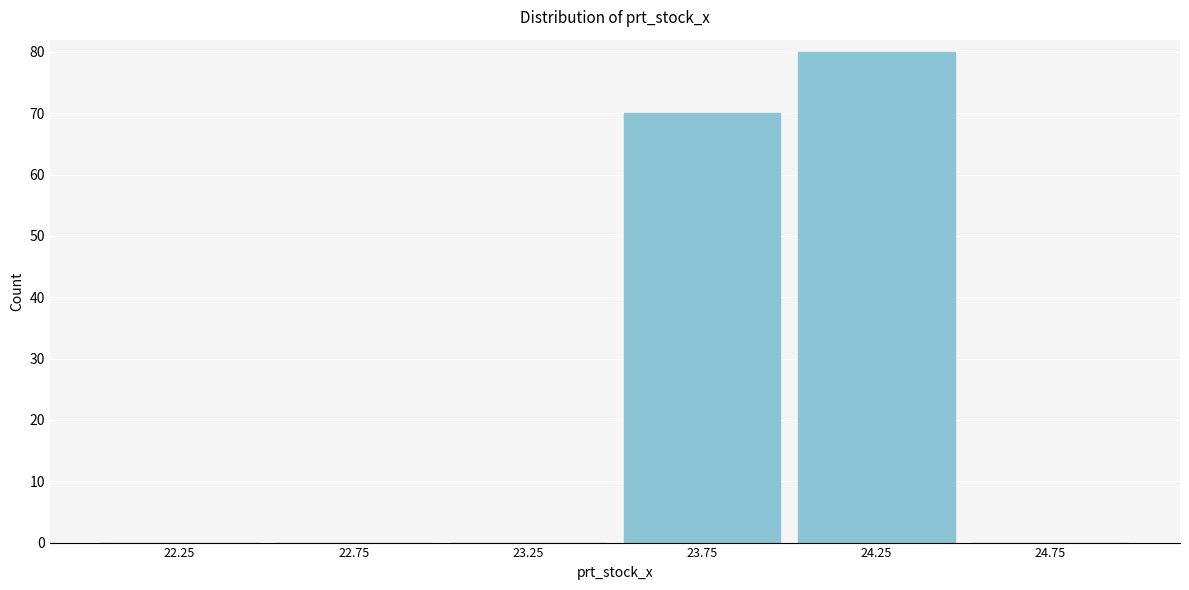

Reading left to right, list every bar in this chart as the range it spans on the x-axis followed by its height. The values are not printed on the chart, so give them approximately, as read against the axis.

22.0 to 22.5: 0
22.5 to 23.0: 0
23.0 to 23.5: 0
23.5 to 24.0: 70
24.0 to 24.5: 80
24.5 to 25.0: 0